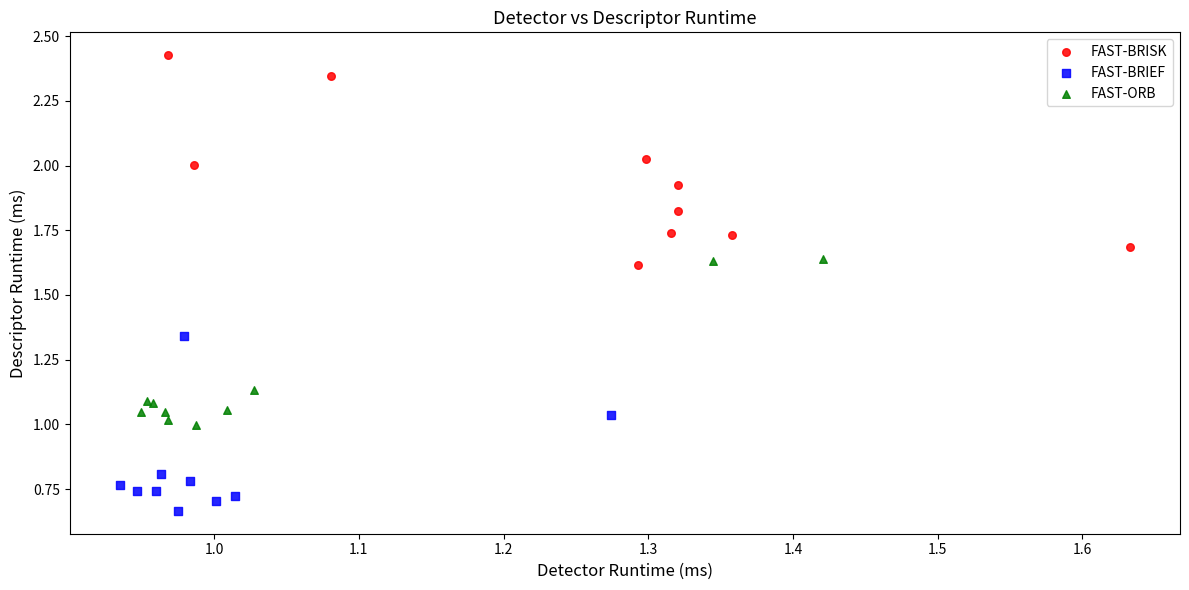

Which series reaches the minimum Y coordinate?

FAST-BRIEF